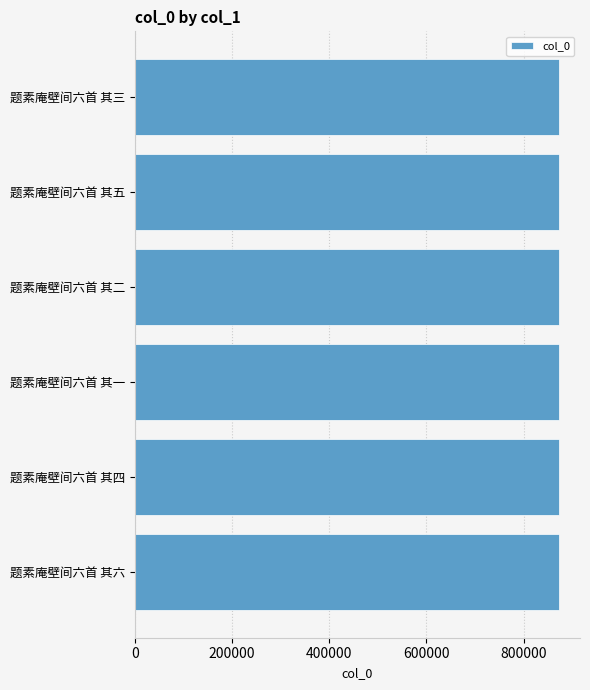

What is the sum of the values at 题素庵壁间六首 其三 and 题素庵壁间六首 其六?

1744643